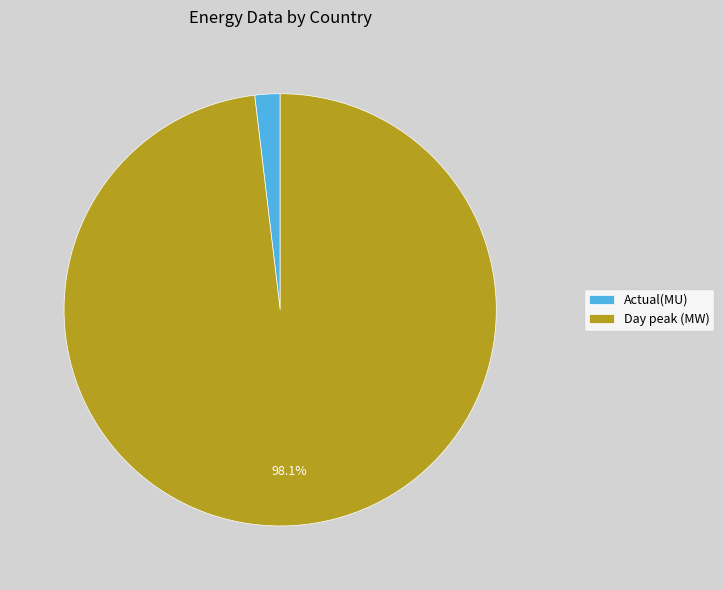

Rank the categories by value from lowest to highest.

Actual(MU), Day peak (MW)